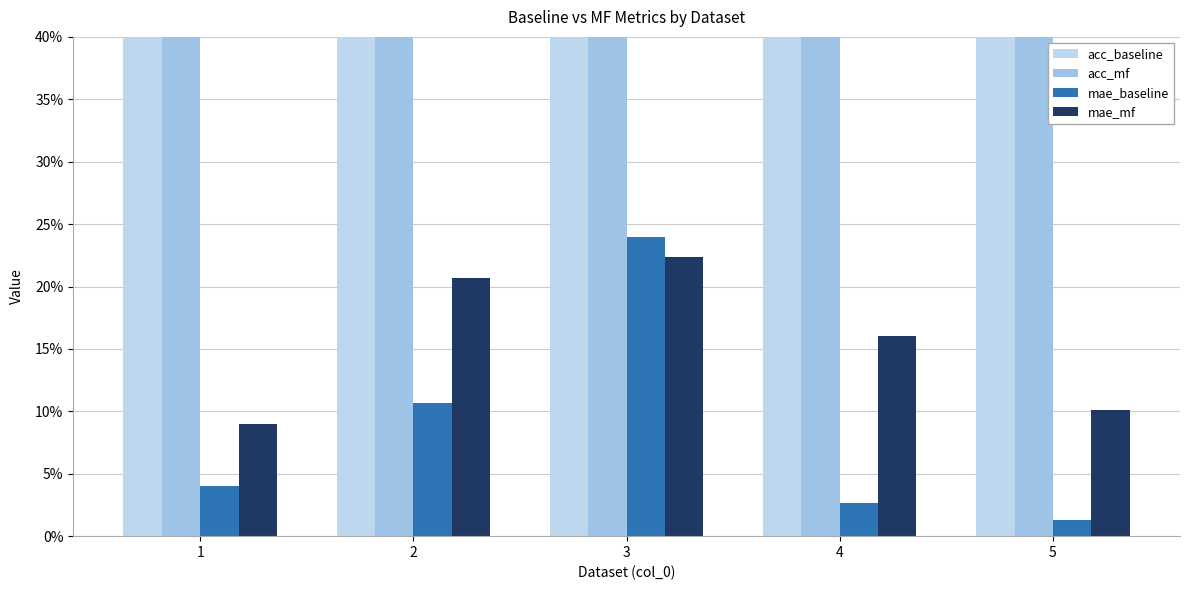

Which label corresponds to the smallest value in the chart?

5